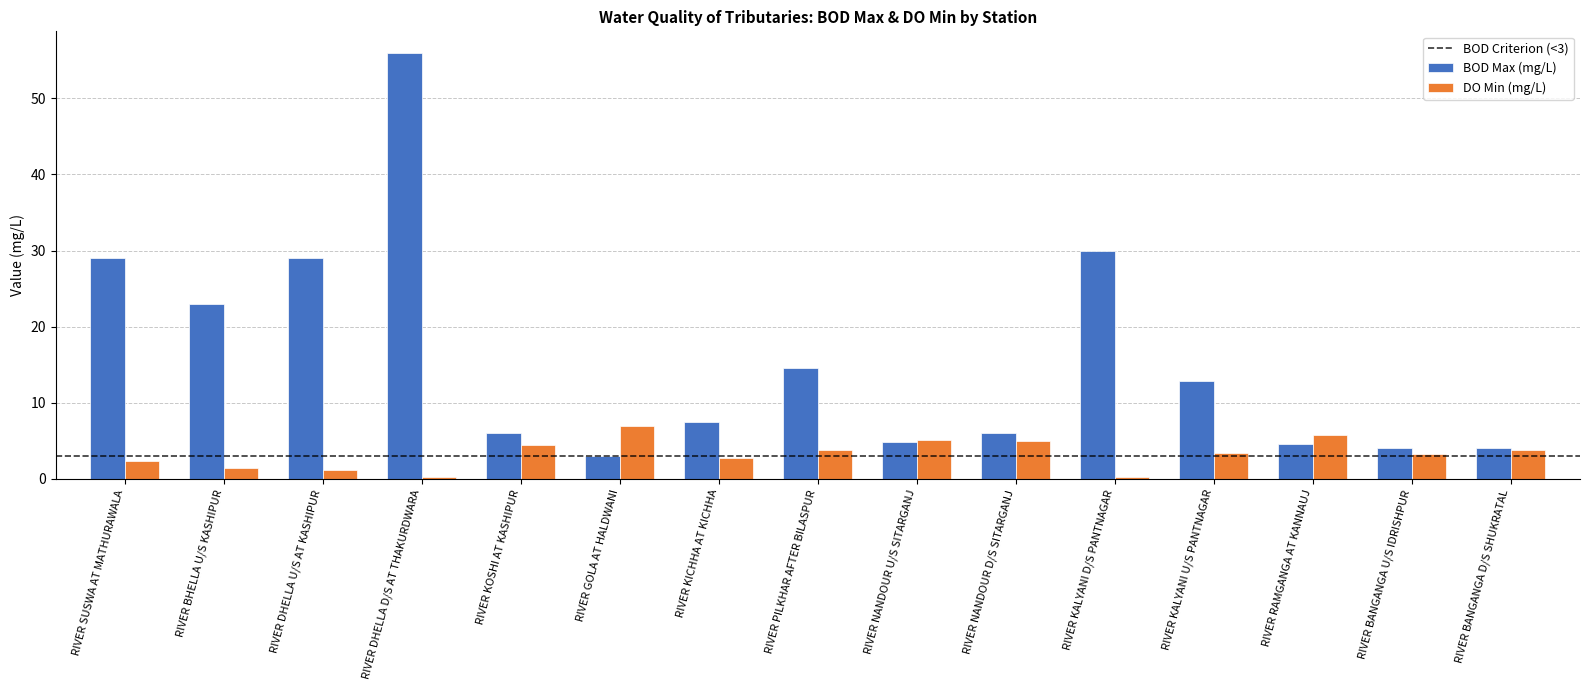

What is the lowest value of the BOD Max (mg/L) series?

3.0